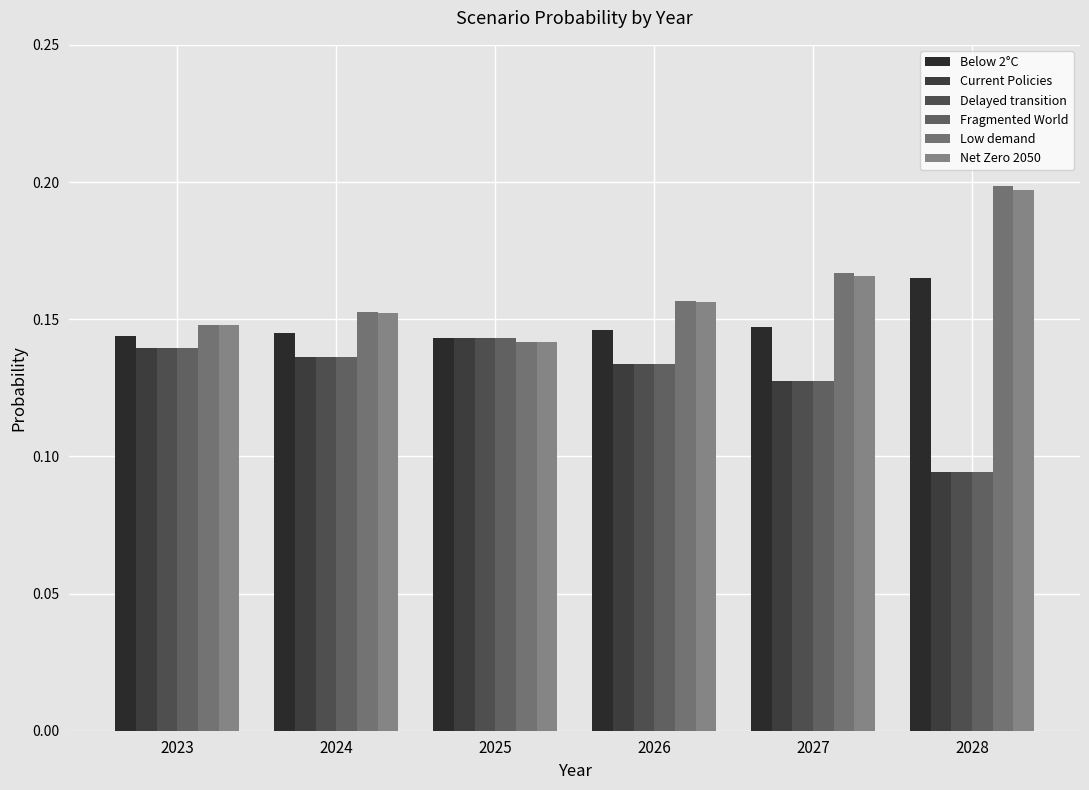

Does the chart contain stacked bars?

No